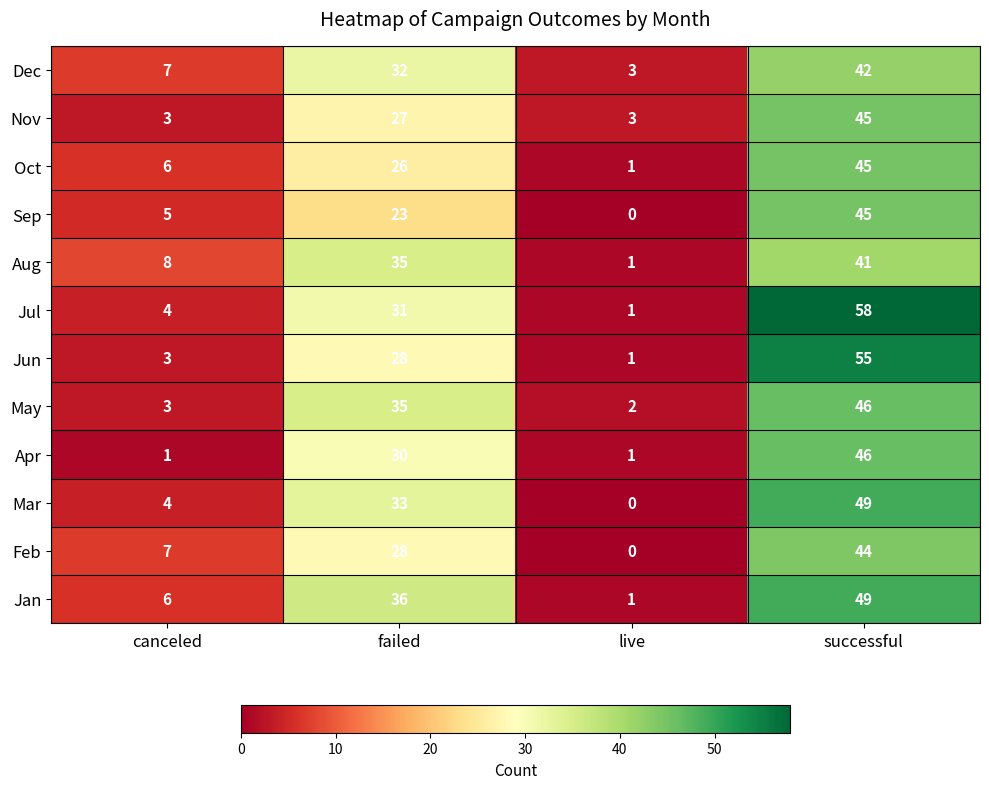

What is the difference between the Nov values at failed and successful?

18